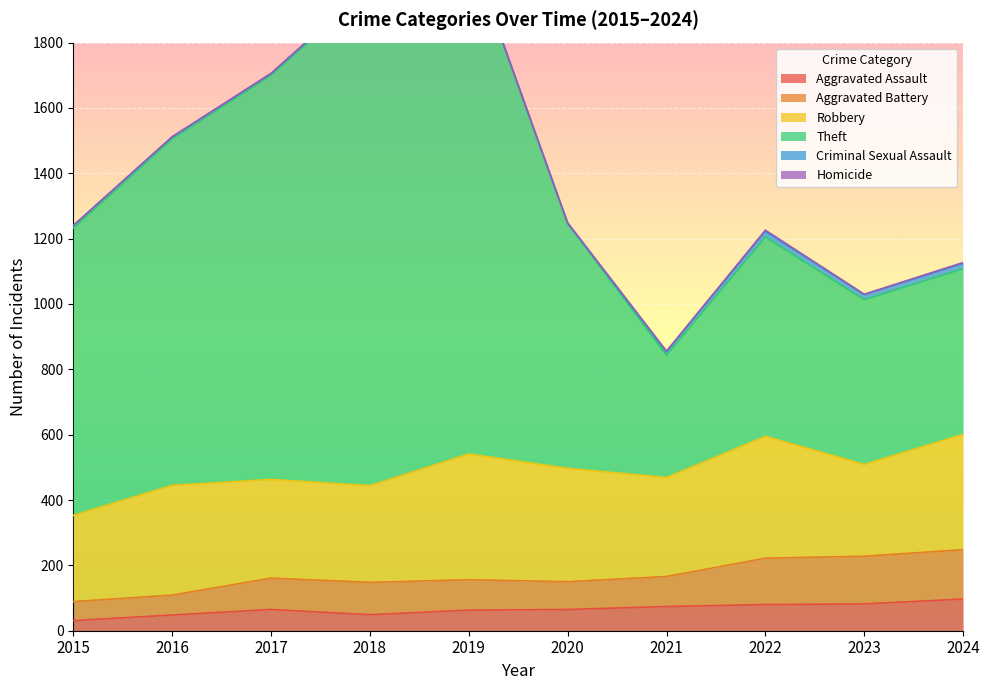

True or false: Aggravated Assault has a value of 82 at 2023.

True